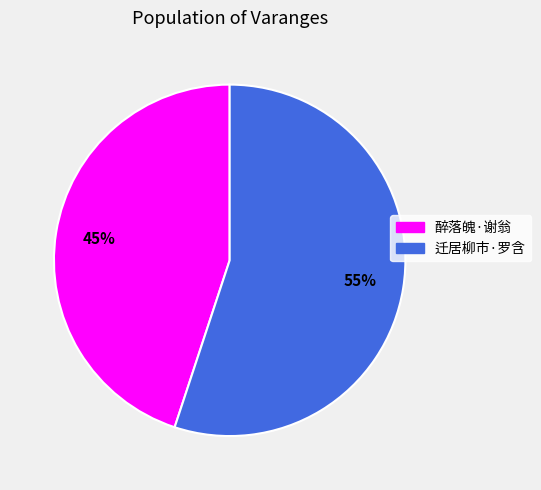

To the nearest percent, what is the average slice percentage?

50%